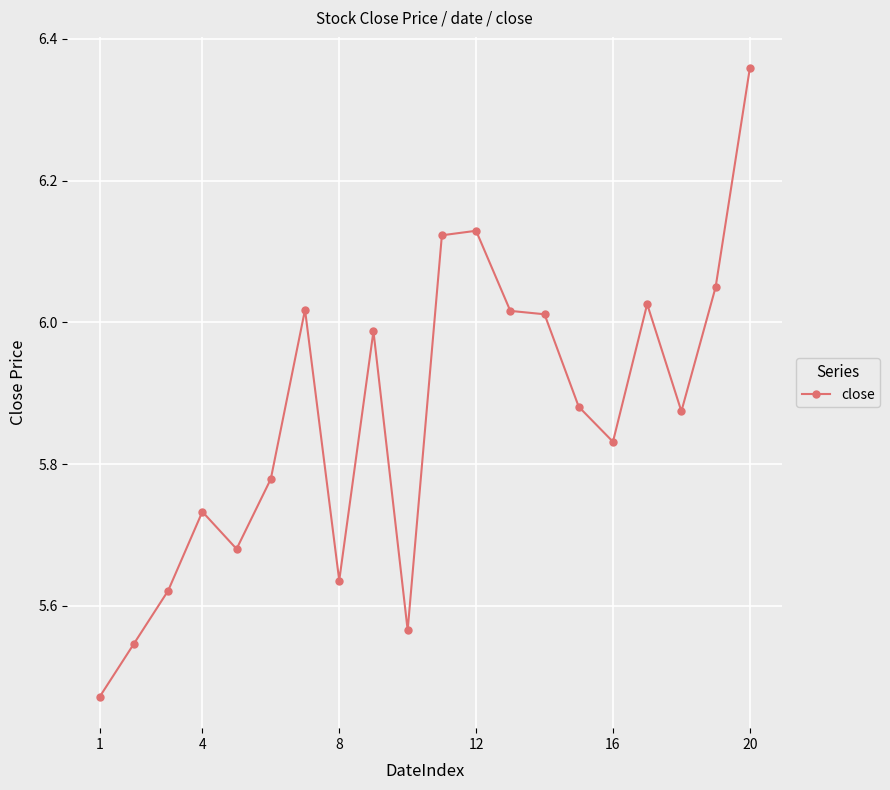

True or false: there are more than 1 points higher than both neighbors.

True